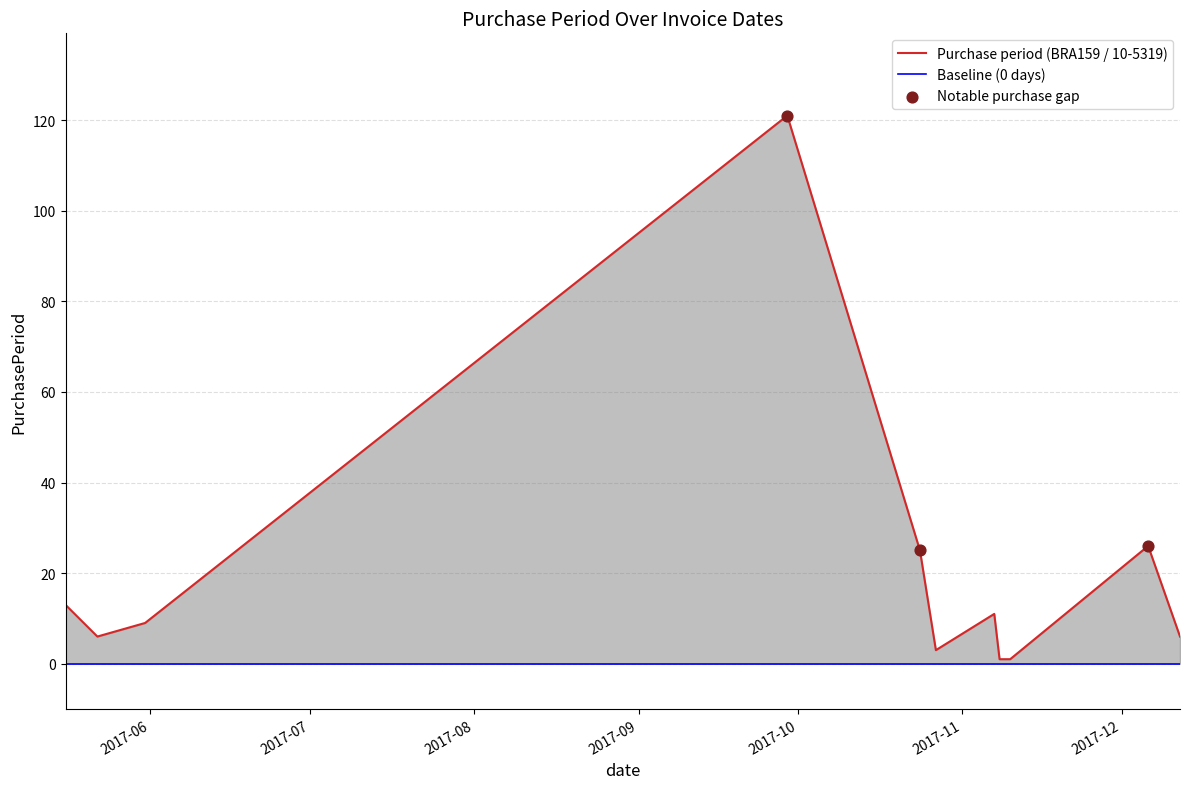

What is the ratio of the value at 2017-10-24 to the value at 2017-05-22?

4.2